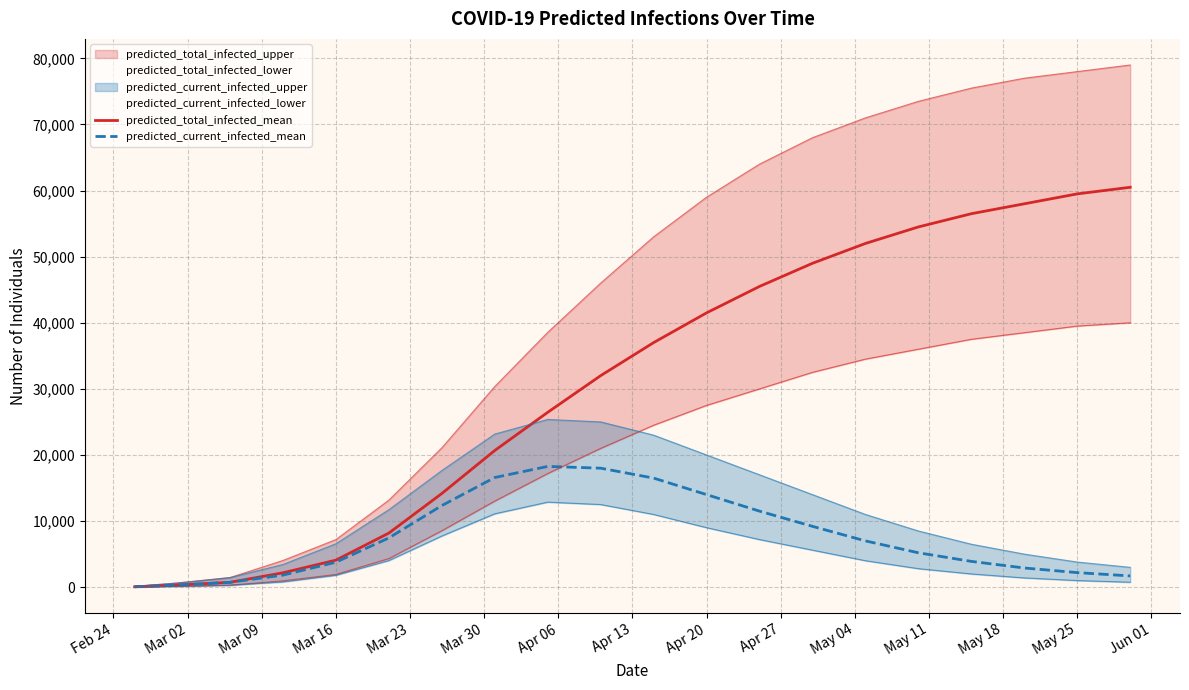

Does the chart have visible grid lines?

Yes